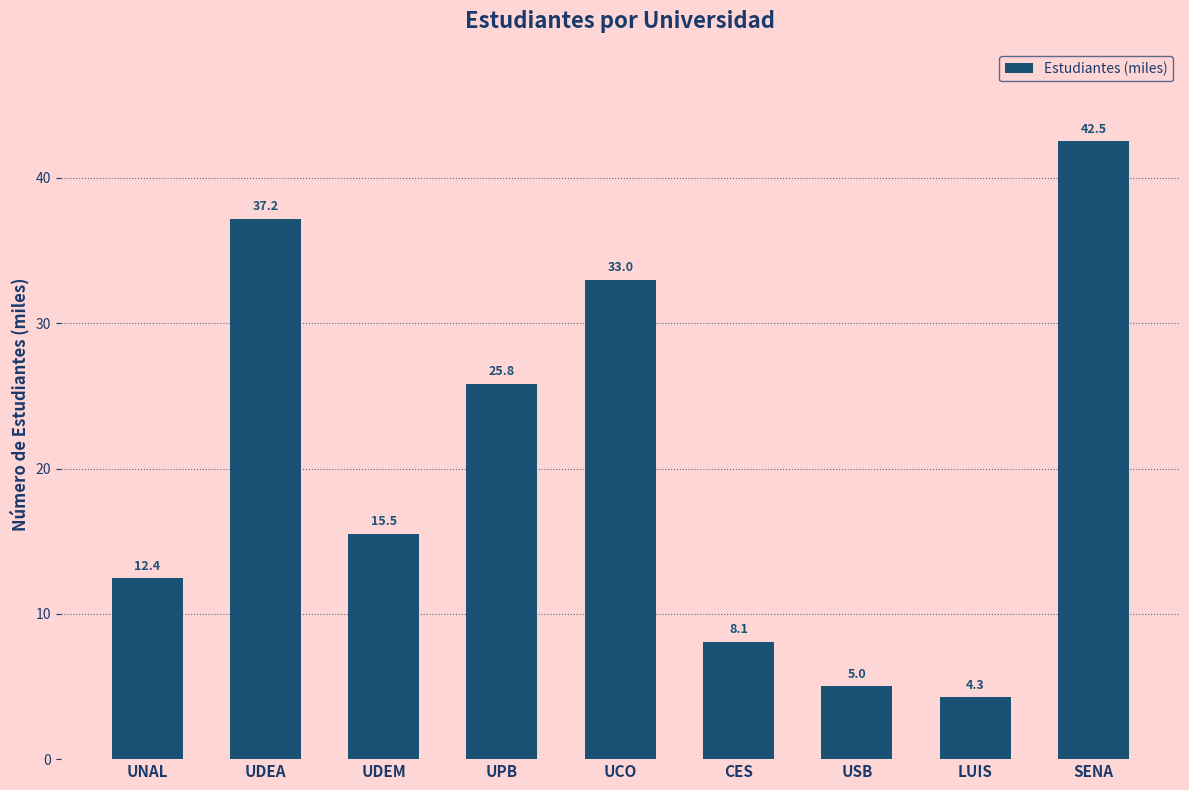

What is the maximum value shown in the chart?

42.5